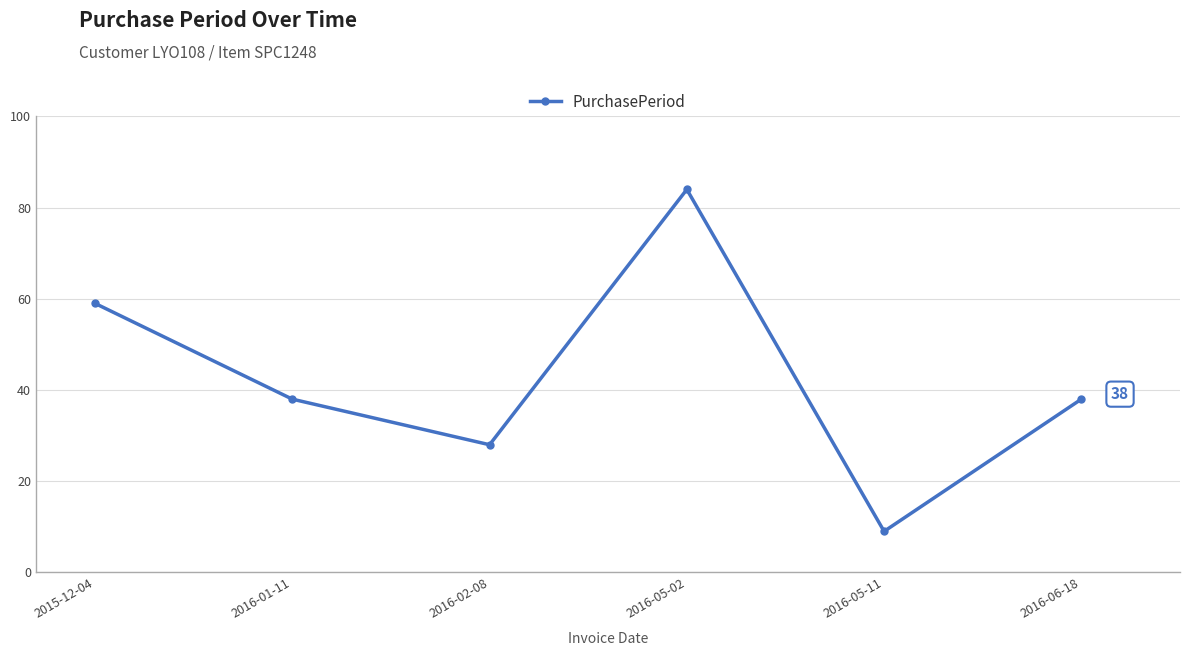

What is the difference between the maximum and minimum values?

75